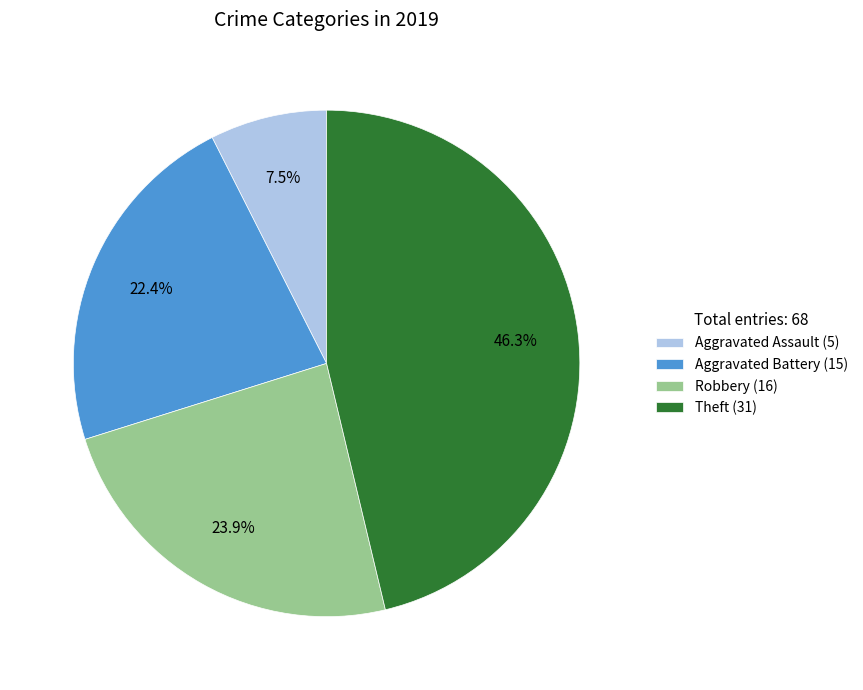

To the nearest percent, what is the difference between the Theft and Robbery slice percentages?

22%